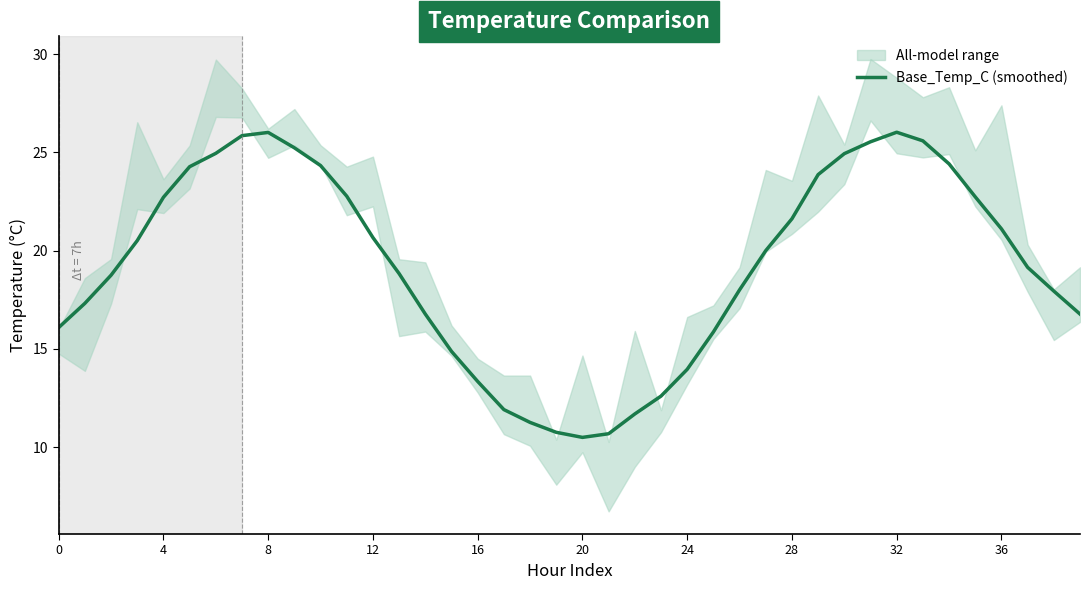

How many interior local peaks (higher than both neighbors) does the data have?

2